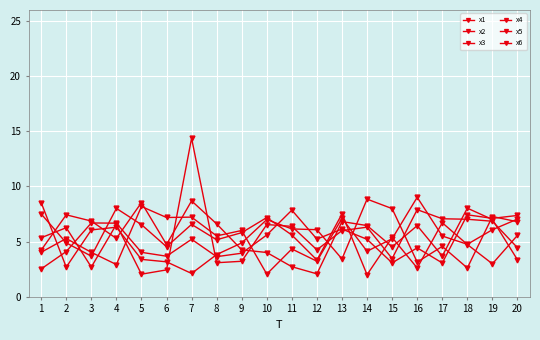

How many values in the x1 series exceed 6?

10